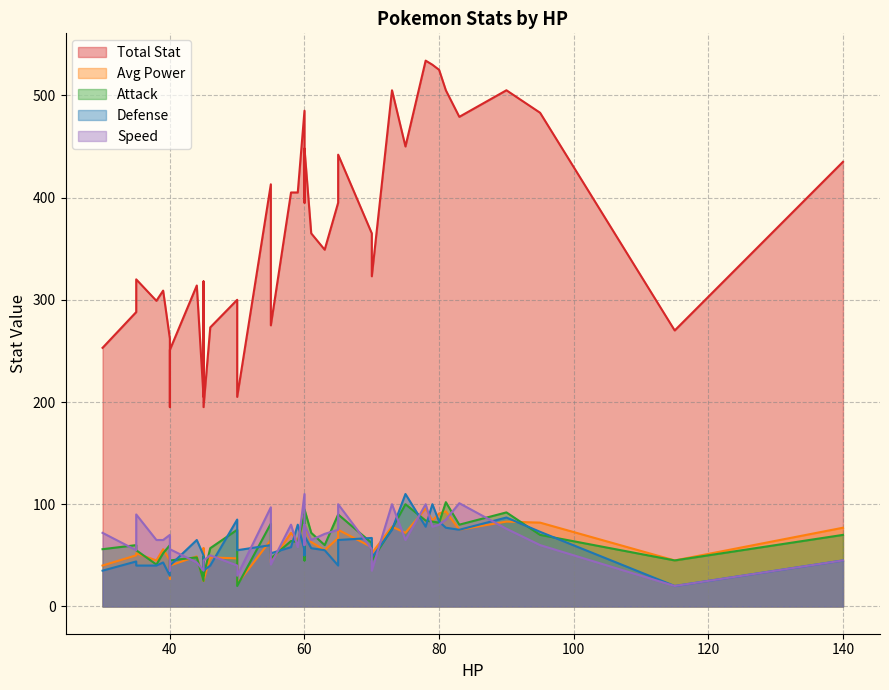

Rank the categories by avg_power value from highest to lowest.

78, 81, 80, 60, 79, 90, 95, 60, 73, 140, 83, 65, 58, 75, 60, 60, 65, 55, 59, 61, 70, 45, 39, 63, 35, 70, 35, 44, 46, 50, 40, 38, 115, 55, 40, 30, 40, 45, 45, 50